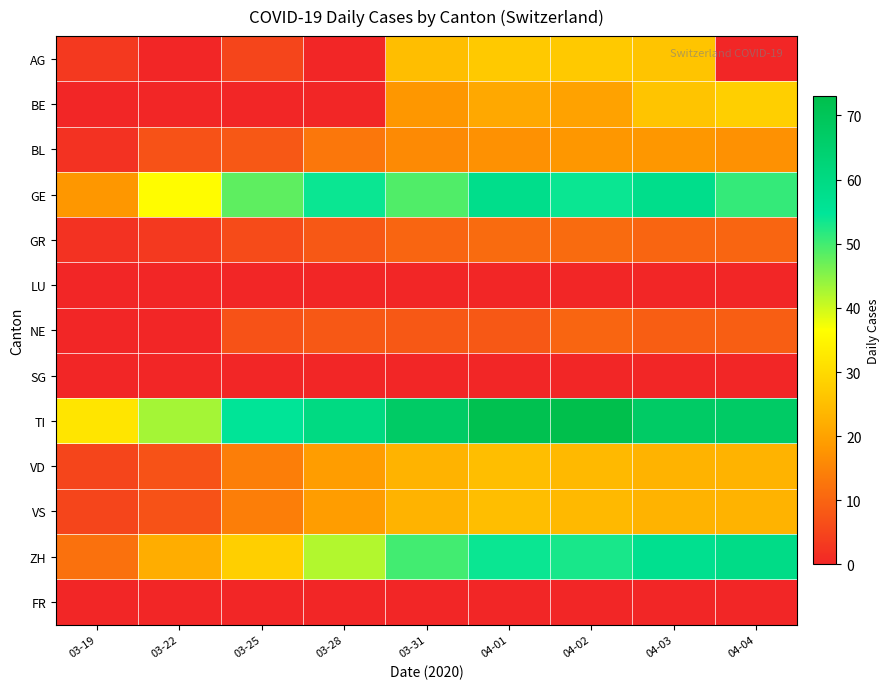

Between 04-04 and 04-03, which is larger?

04-03